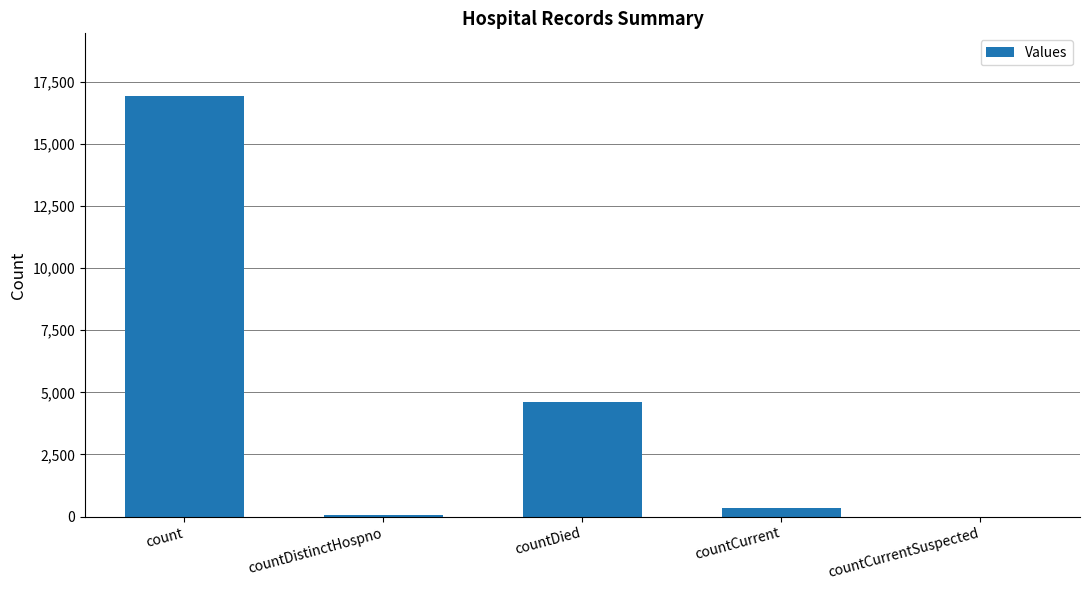

What is the sum of all values?

21943